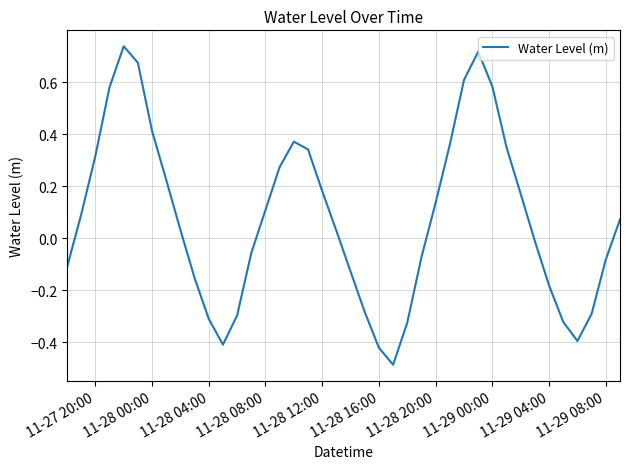

What is the sum of all values?

3.0